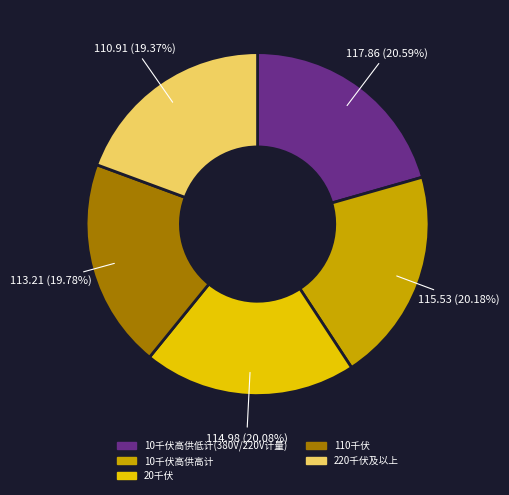

To the nearest percent, what is the average slice percentage?

20%